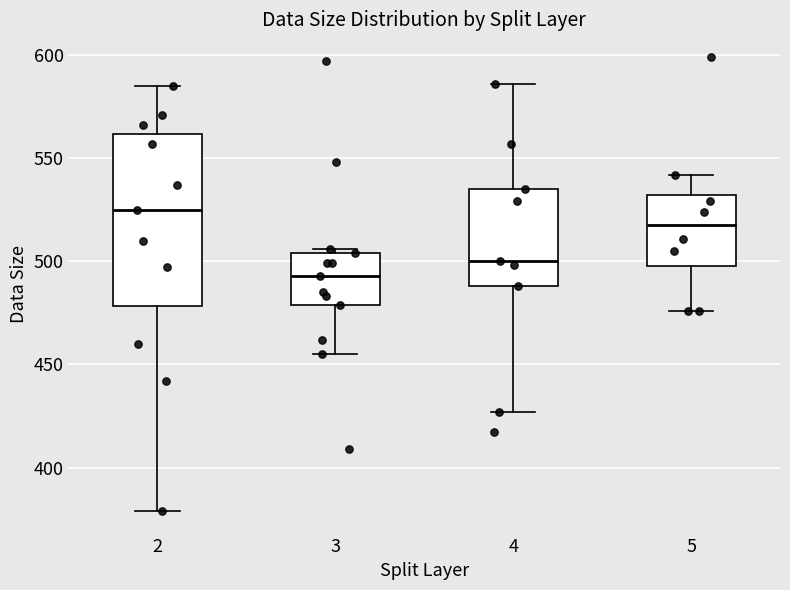

Which box's median line is the highest?

2